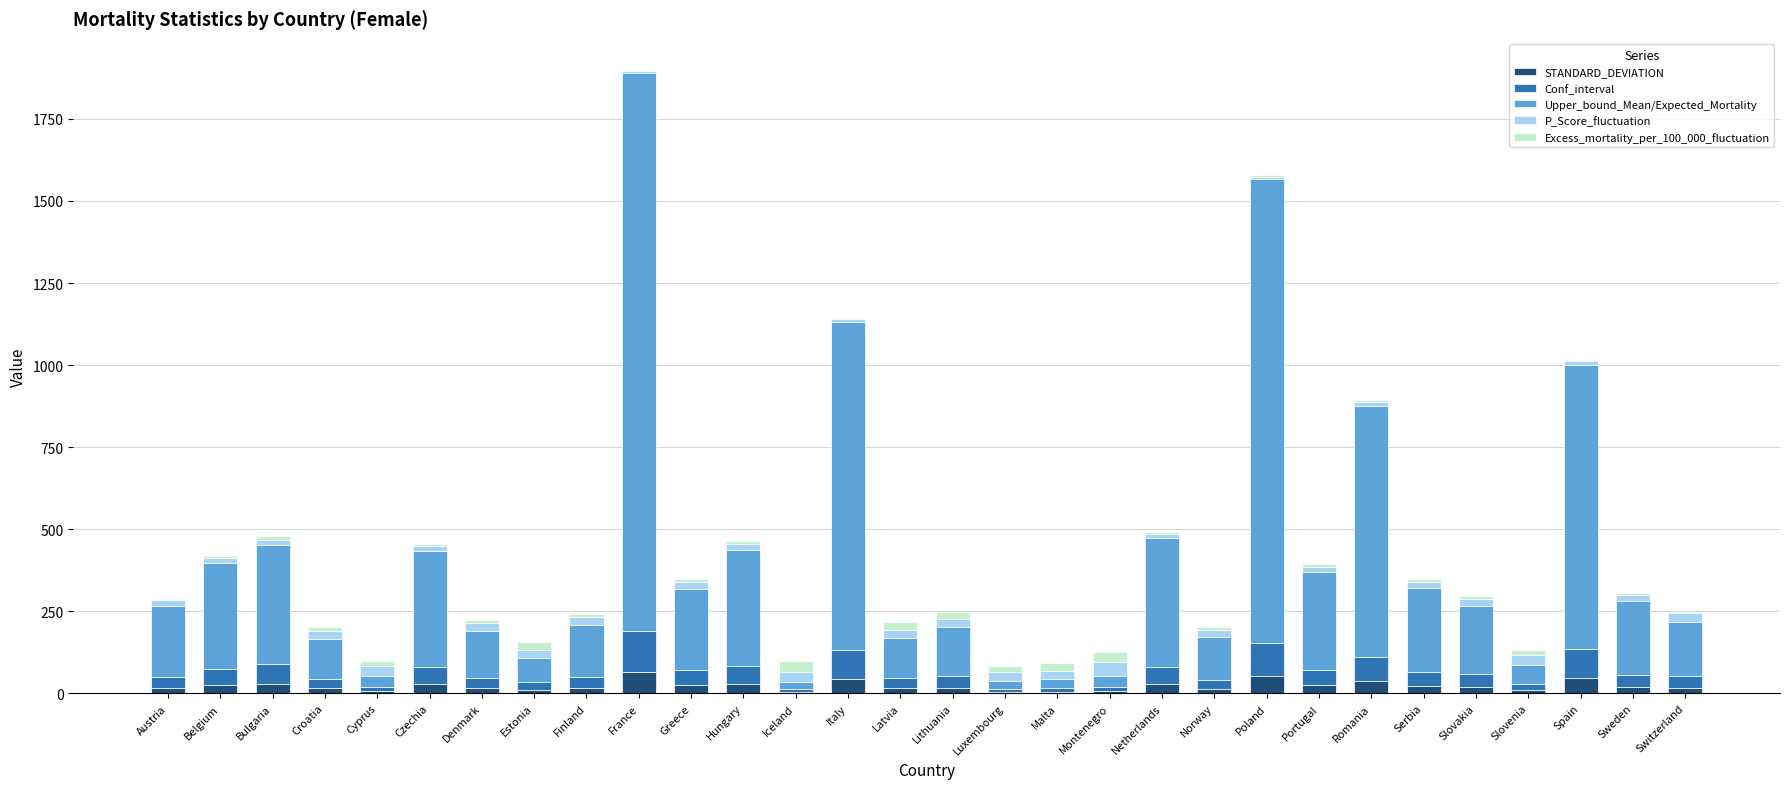

Does the chart contain stacked bars?

Yes